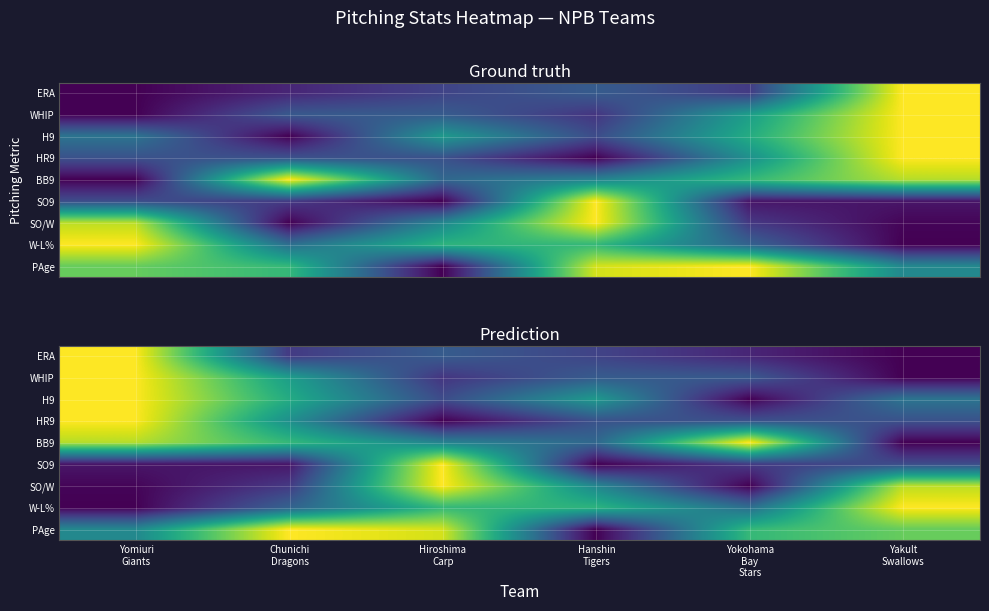

Count the number of categories in the chart.

6